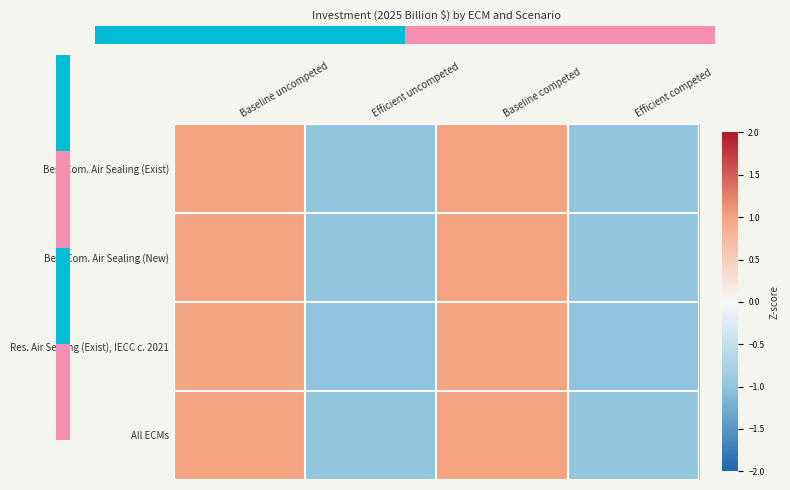

Where is Best Com. Air Sealing (New) nearest to the value 0?

Baseline uncompeted